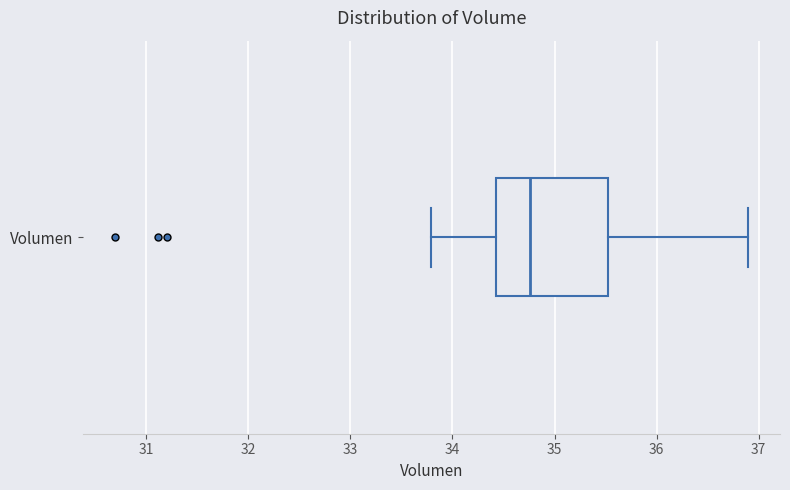

Read this box plot against the x-axis: the position of the median line, the range covered by the box, and the ends of both whiskers. The values are not printed on the chart, so give them approximately, as read against the axis.

median 34.8, box 34.4 to 35.5, whiskers 33.8 to 36.9